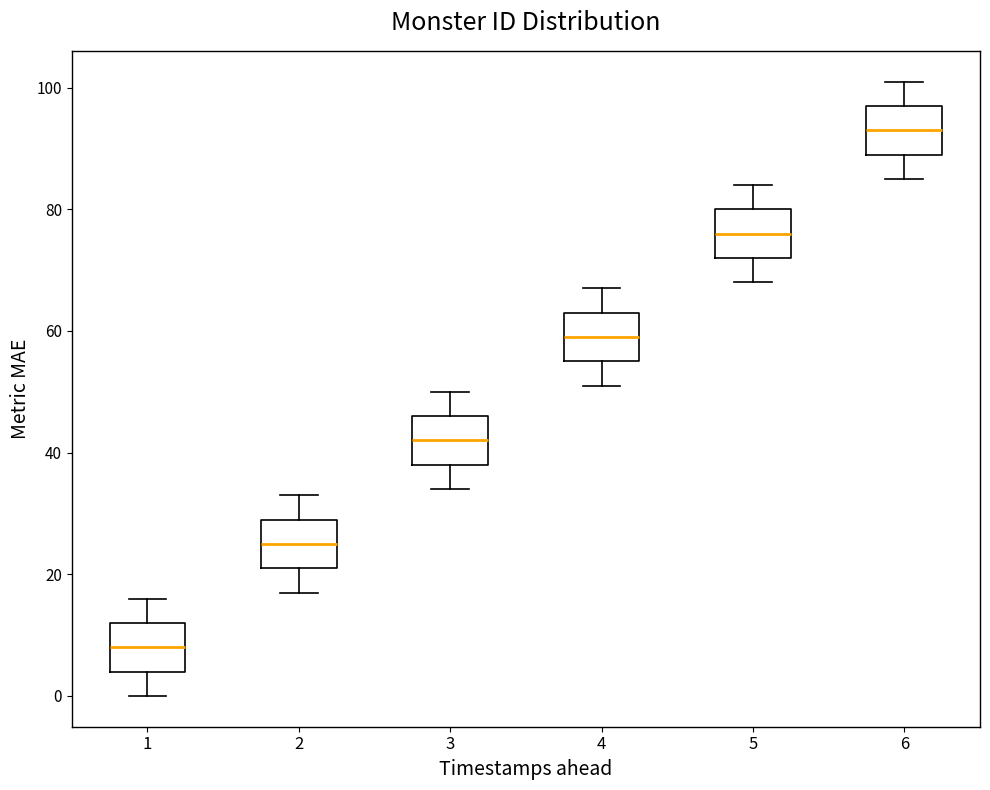

Where does the upper whisker of the box at x = 1 end on the y-axis? The values are not printed on the chart, so give them approximately, as read against the axis.

16